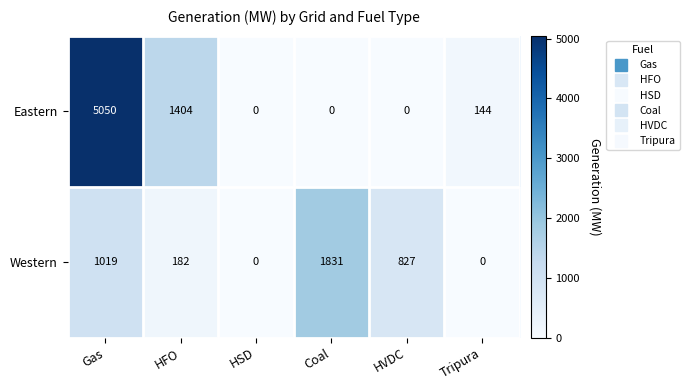

Rank the series by their average value, from lowest to highest.

Western, Eastern